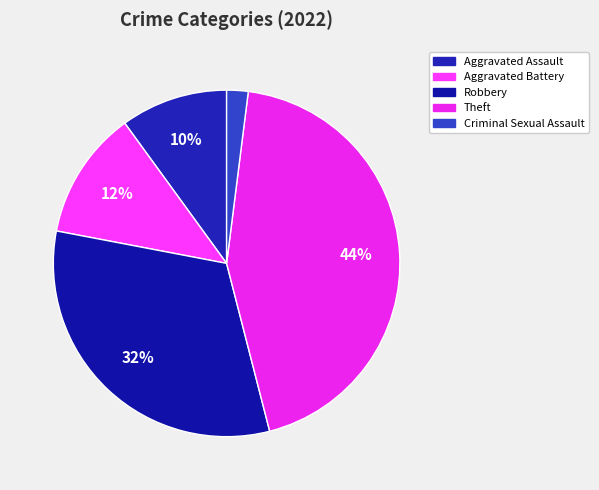

To the nearest percent, what percentage of the pie is Aggravated Battery?

12%